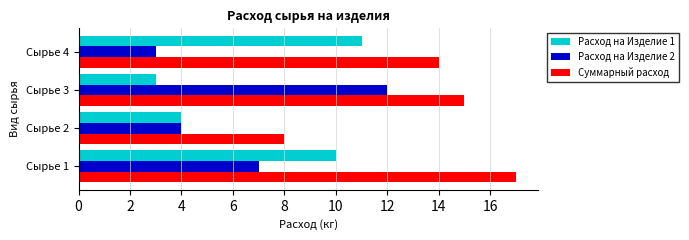

Between Сырье 1 and Сырье 2, which series saw the biggest shift?

Суммарный расход